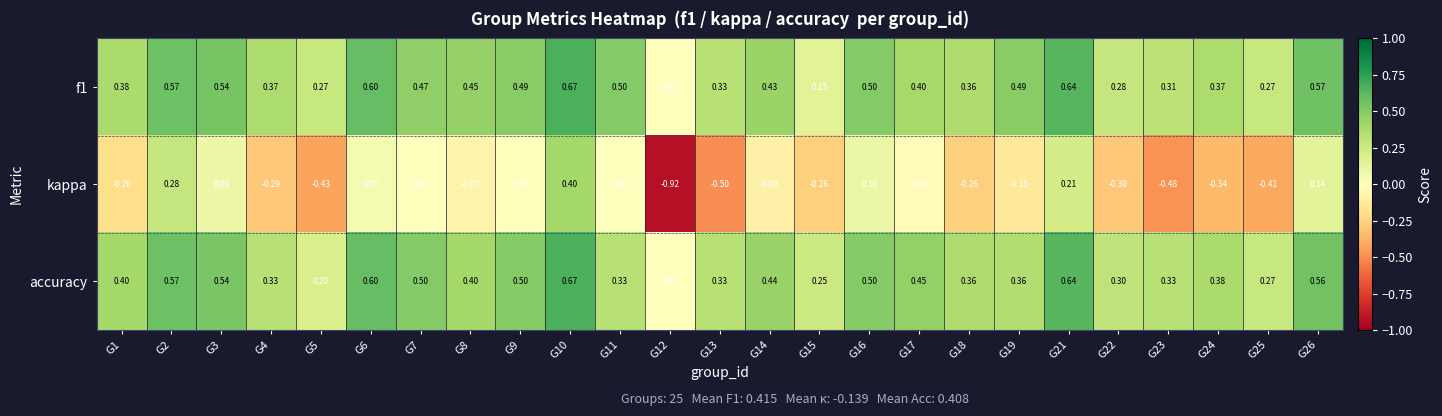

Between G1 and G8, which series saw the biggest shift?

kappa